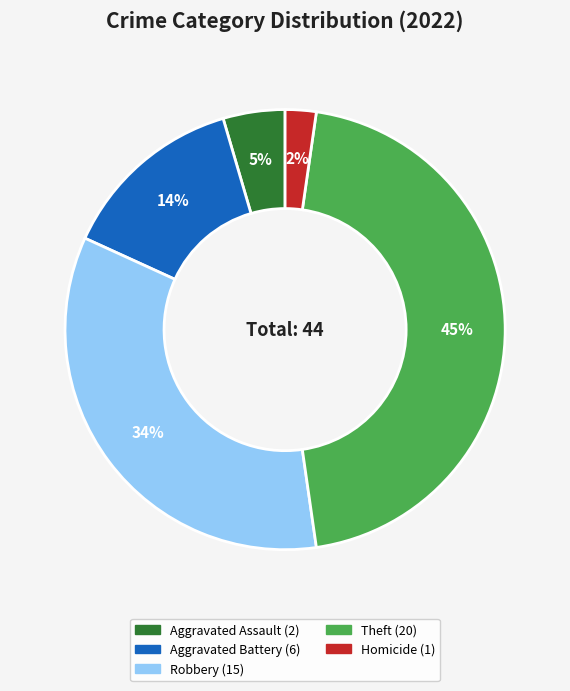

Does any single category account for the majority?

No